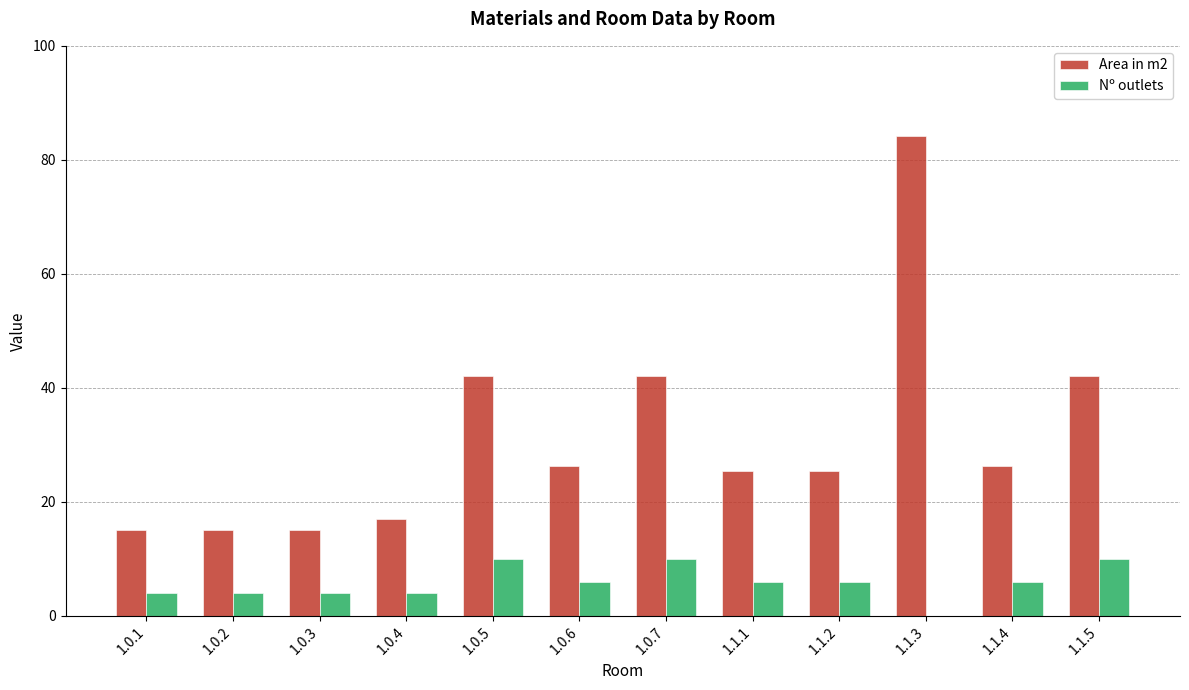

True or false: Area in m2 has a value of 16.9 at 1.0.4.

True